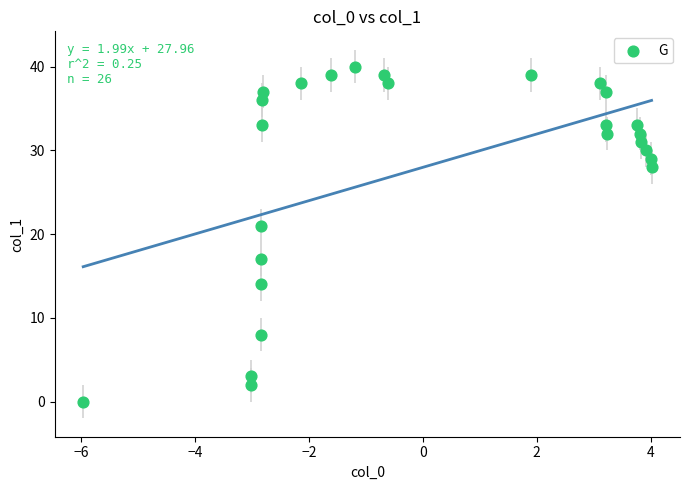

What Y value in the scatter plot is closest to 20?

21